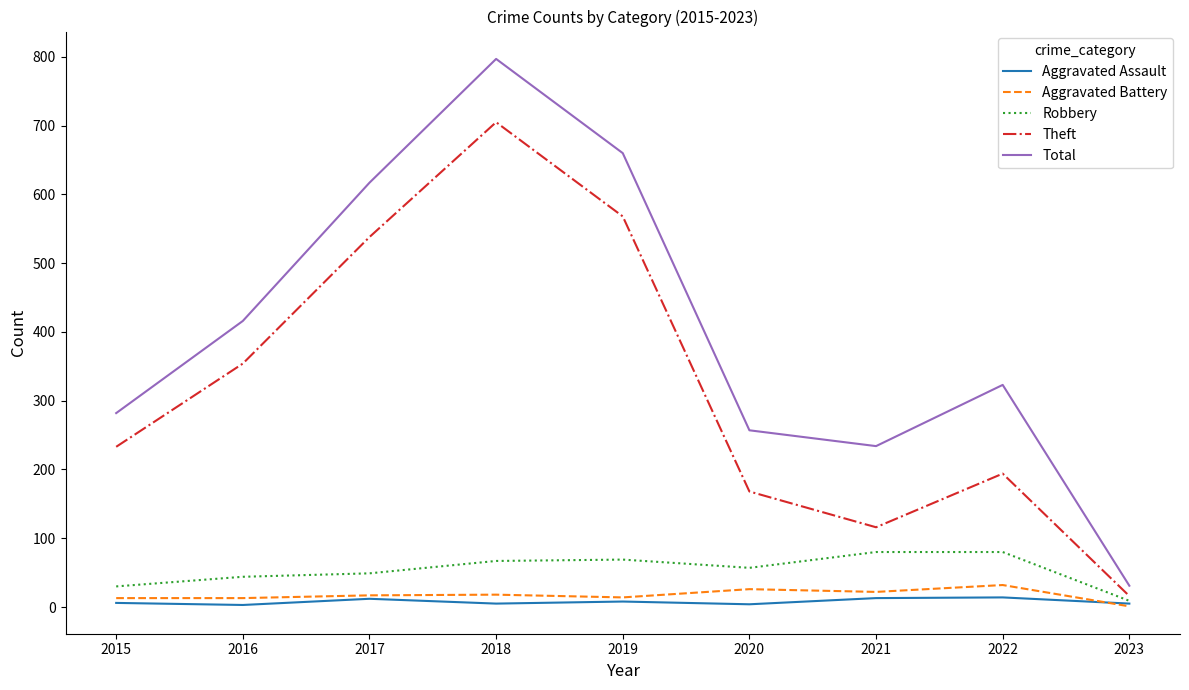

What are all the series names shown in the legend?

Aggravated Assault, Aggravated Battery, Robbery, Theft, Total